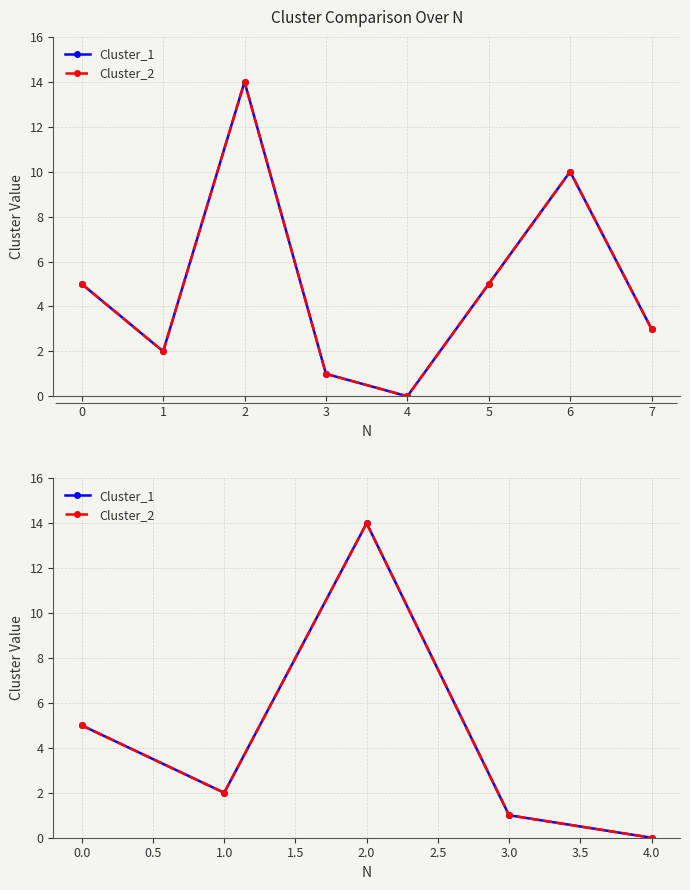

True or false: Cluster_2 and Cluster_1 intersect in this chart.

False